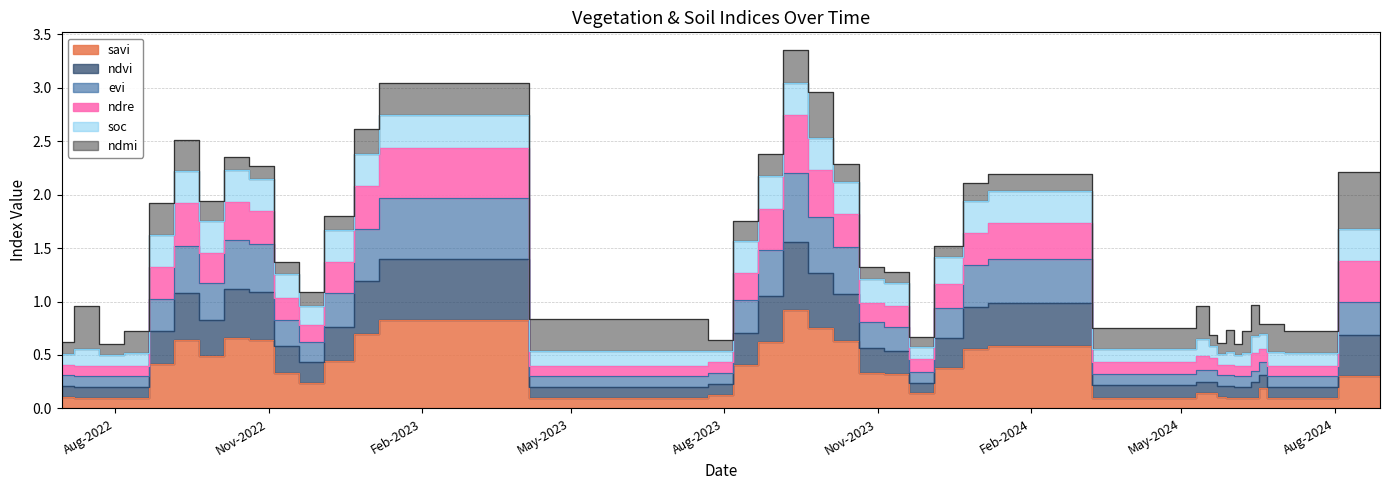

Where is the first local maximum for ndvi?

13-09-2022